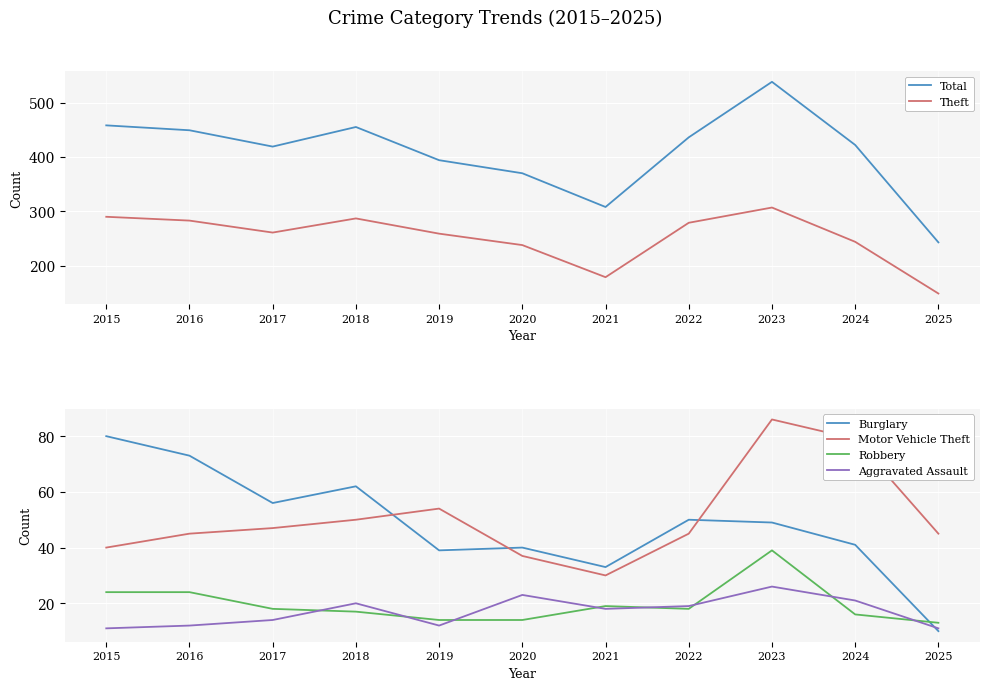

Is this an area chart (filled region under the line)?

No